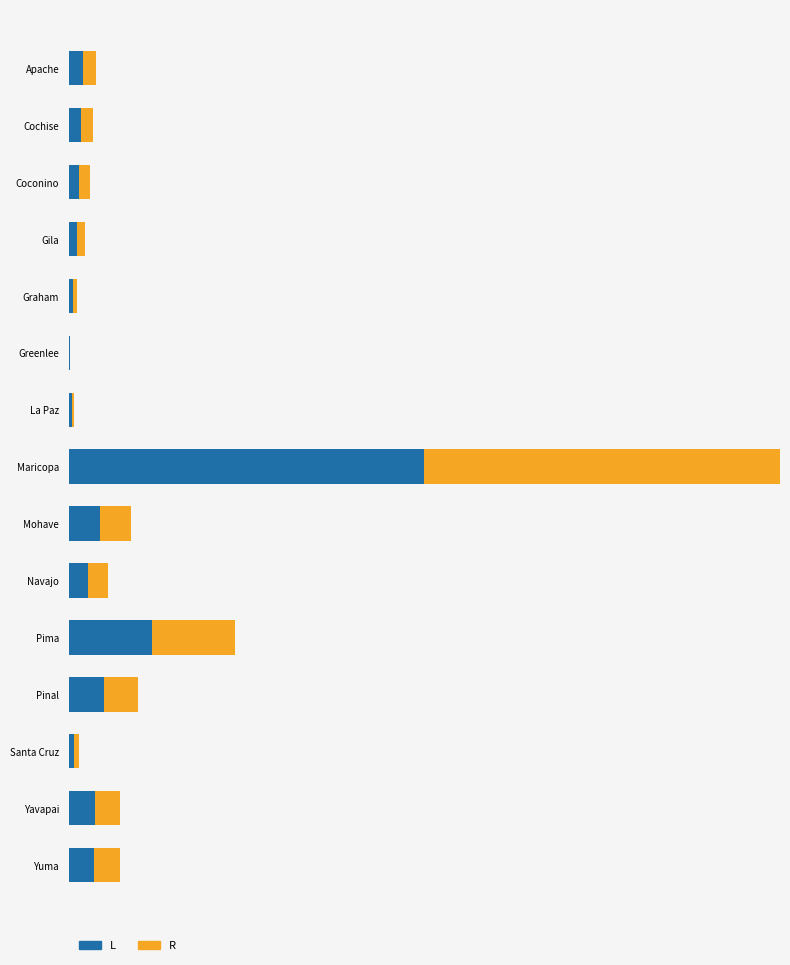

What are all the series names shown in the legend?

L, R